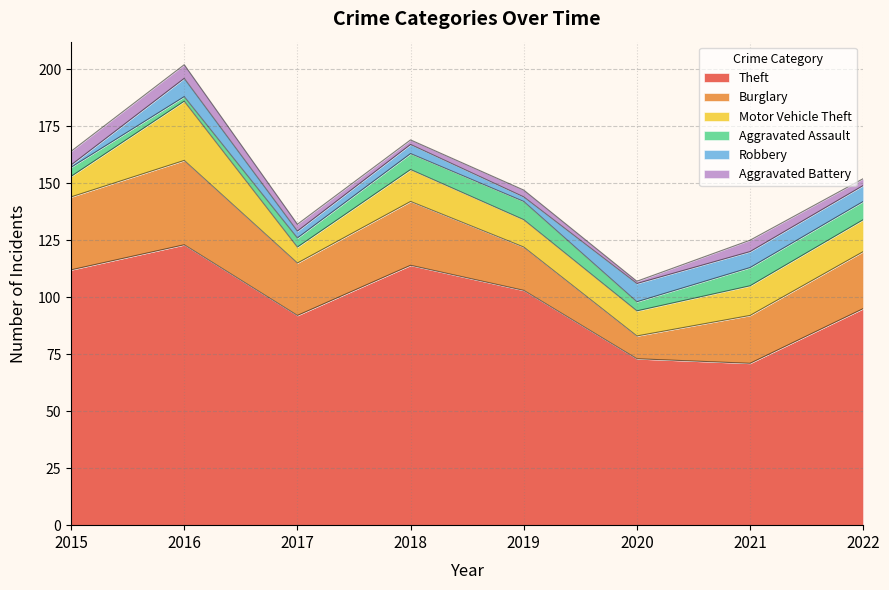

How many interior local peaks does the Aggravated Battery series have?

2